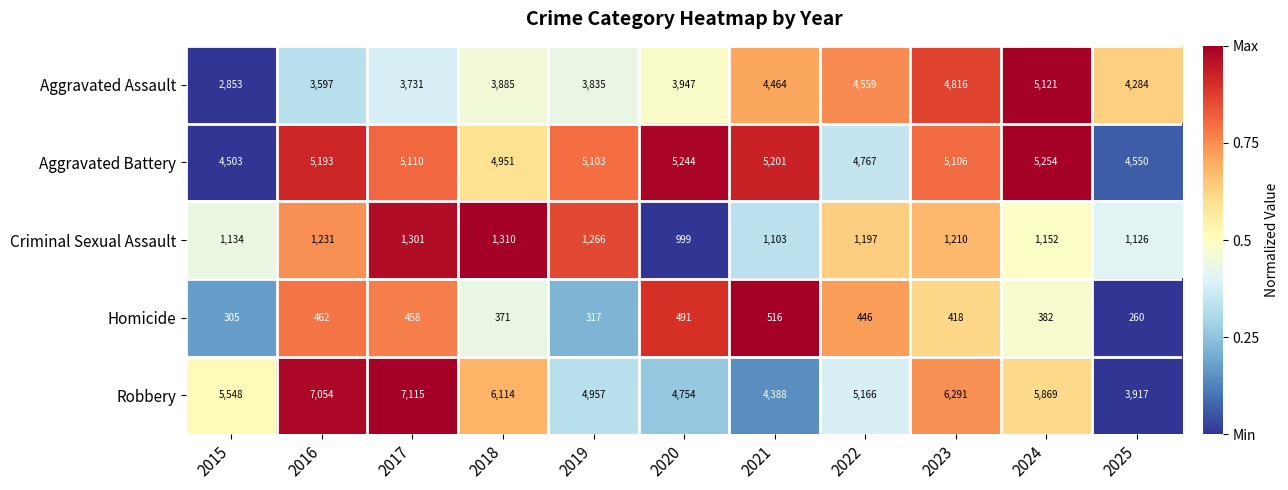

Which series has the largest range (max minus min)?

Robbery